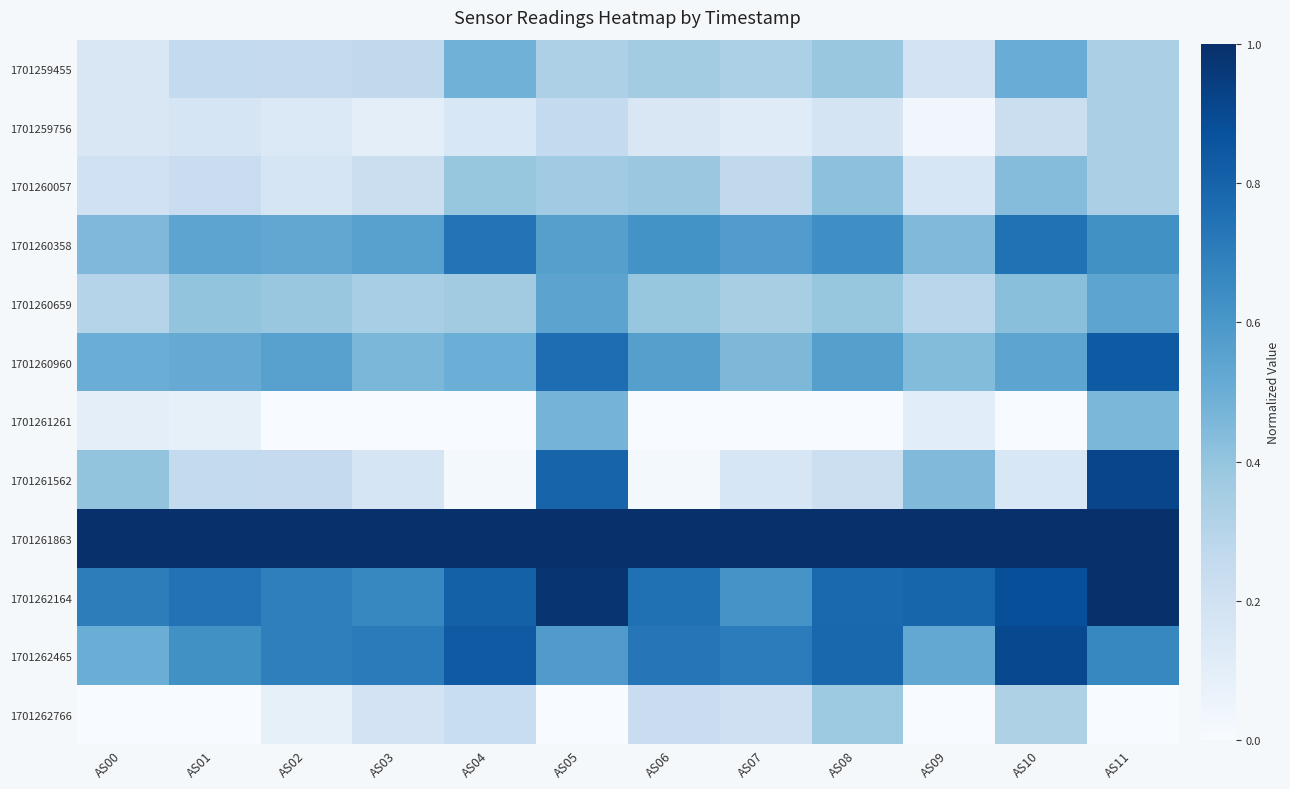

Rank the series at AS03 from lowest to highest value.

1701261261, 1701259756, 1701261562, 1701262766, 1701260057, 1701259455, 1701260659, 1701260960, 1701260358, 1701262164, 1701262465, 1701261863